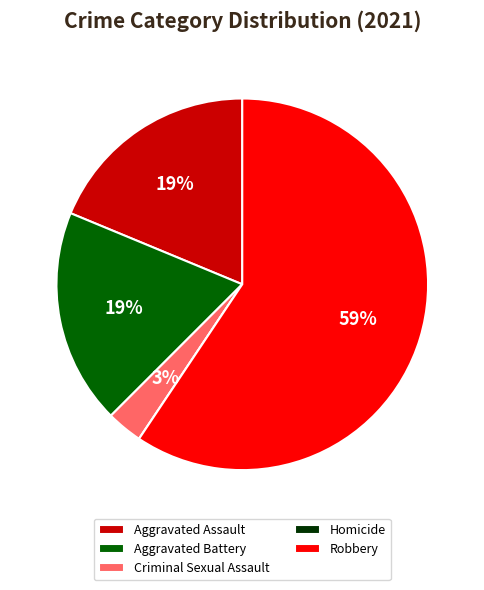

Is Criminal Sexual Assault the majority of the pie?

No